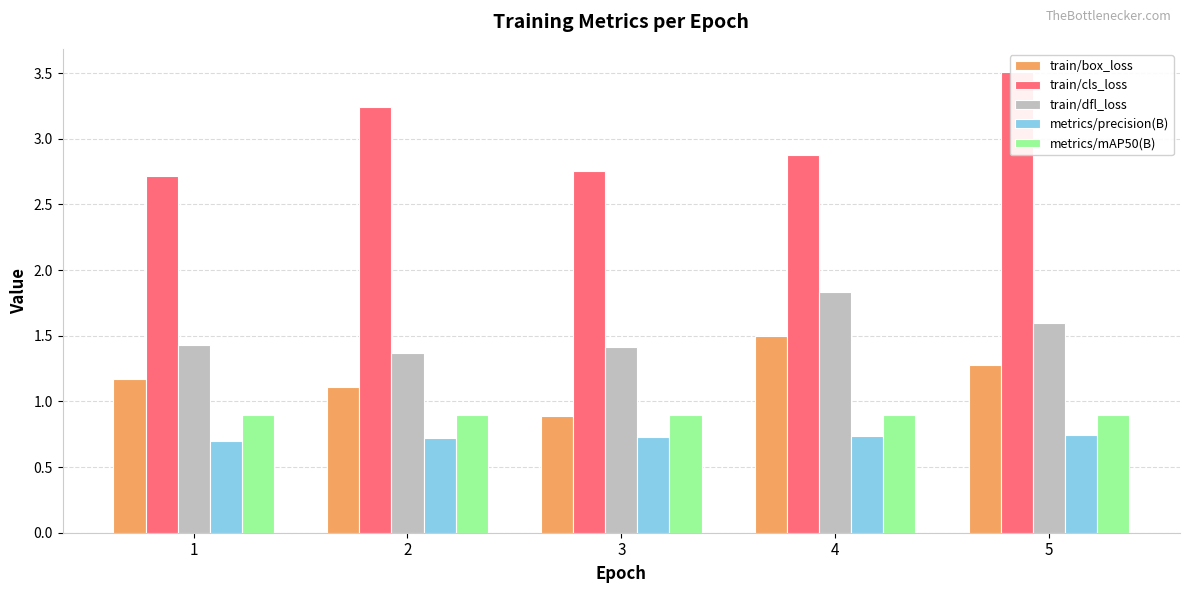

The value of train/dfl_loss at 4 is 1.8. True or false?

True